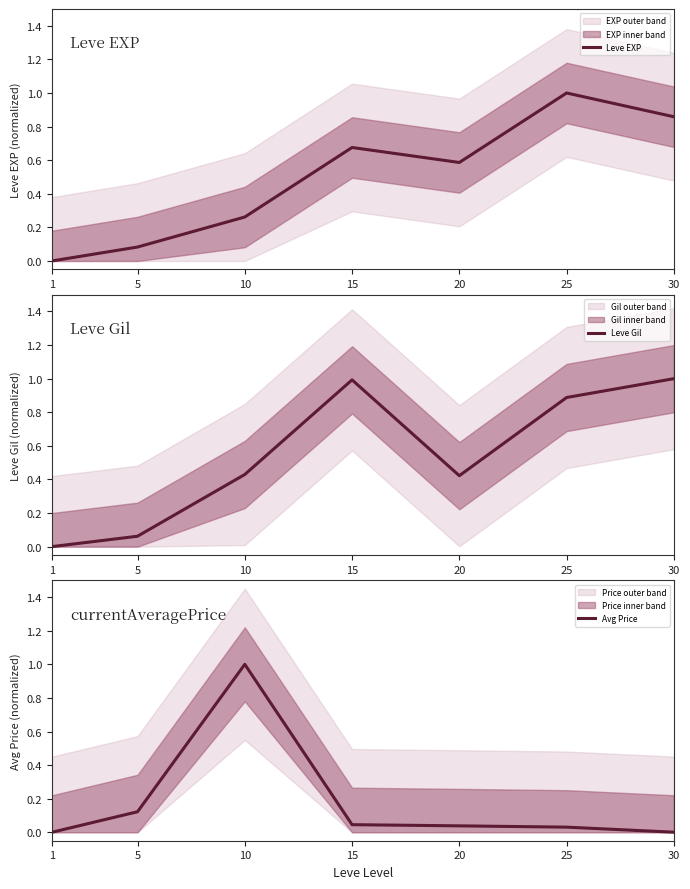

What is the average value of the Avg Price series?

0.2